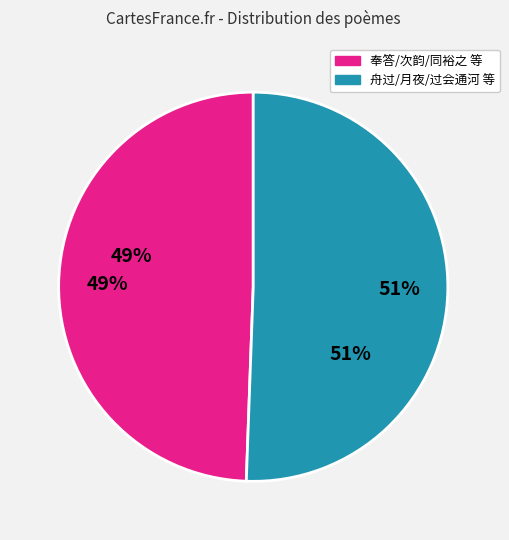

To the nearest percent, what is the average slice percentage?

50%